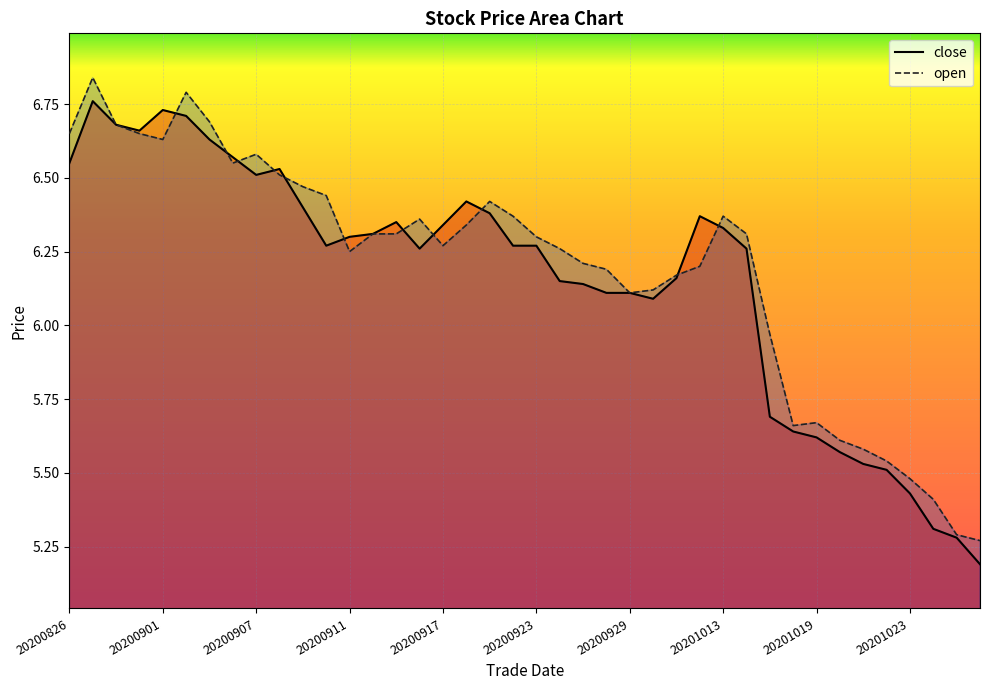

Rank the categories by open value from lowest to highest.

20201028, 20201027, 20201026, 20201023, 20201022, 20201021, 20201020, 20201016, 20201019, 20201015, 20200929, 20200930, 20201009, 20200928, 20201012, 20200925, 20200911, 20200924, 20200917, 20200923, 20200914, 20200915, 20201014, 20200918, 20200916, 20200922, 20201013, 20200921, 20200910, 20200909, 20200908, 20200904, 20200907, 20200901, 20200826, 20200831, 20200828, 20200903, 20200902, 20200827